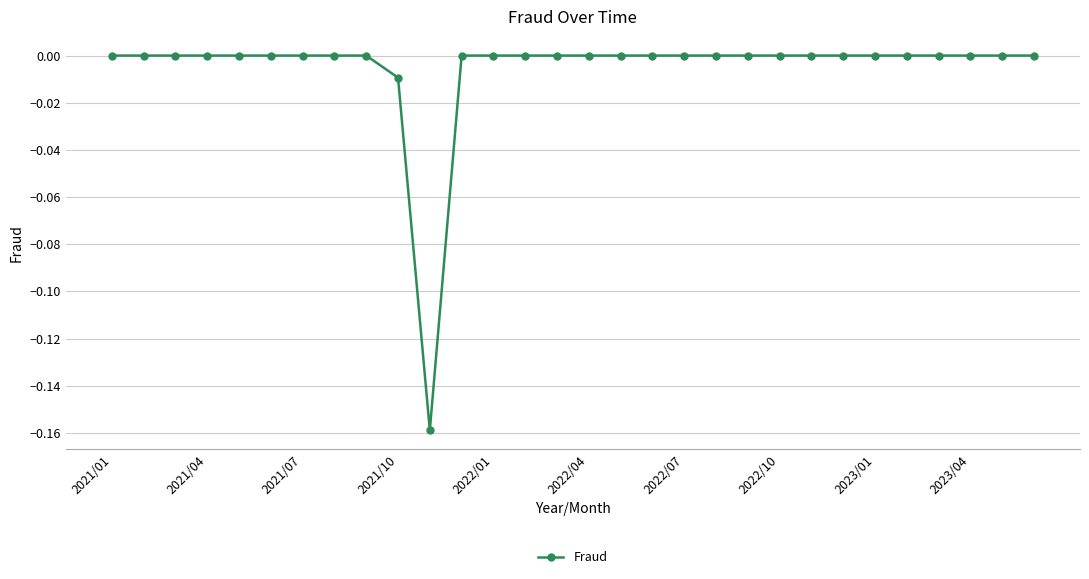

Reading right to left, extract all data points from this chart.

0.0	0.0	0.0	0.0	0.0	0.0	0.0	0.0	0.0	0.0	0.0	0.0	0.0	0.0	0.0	0.0	0.0	0.0	0.0	-0.2	-0.0	0.0	0.0	0.0	0.0	0.0	0.0	0.0	0.0	0.0